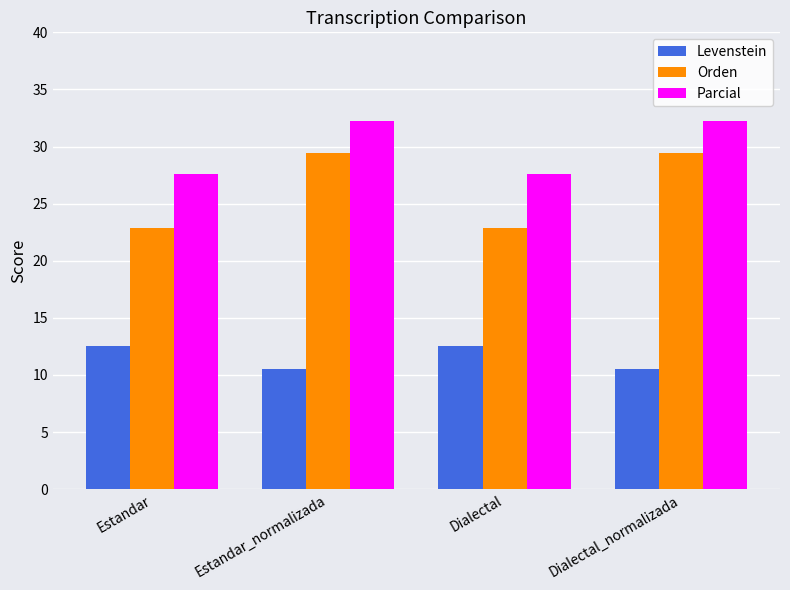

What is the spread (max minus min) of values at Estandar_normalizada?

21.7